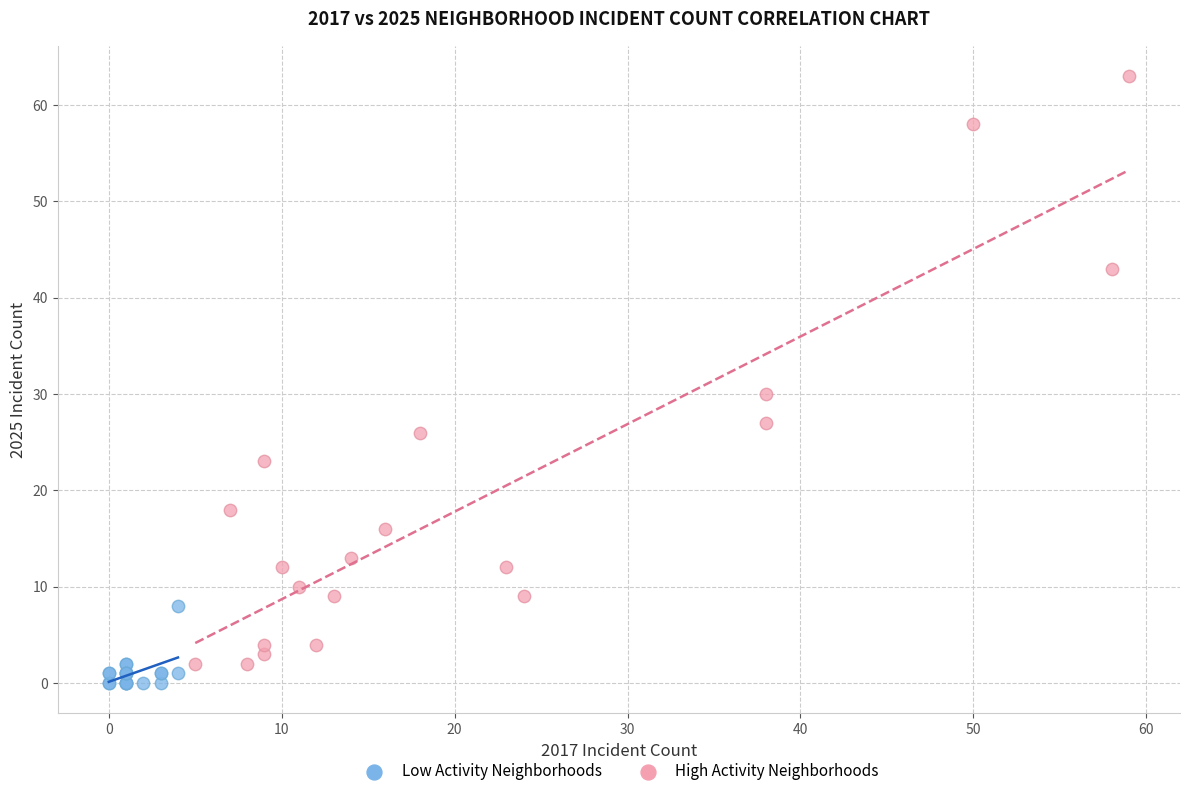

Which series has the largest Y range (max minus min)?

High Activity Neighborhoods